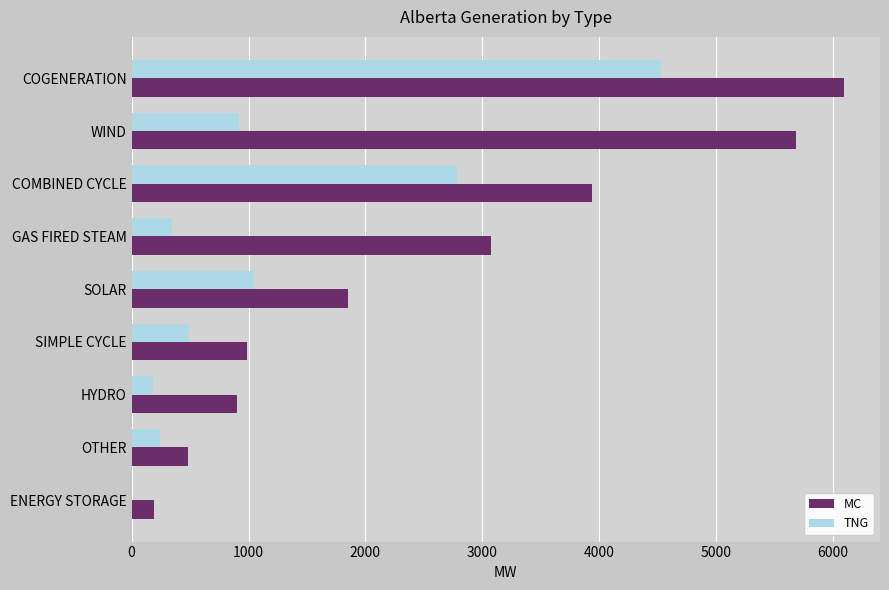

The value of MC at GAS FIRED STEAM is 3078. True or false?

True